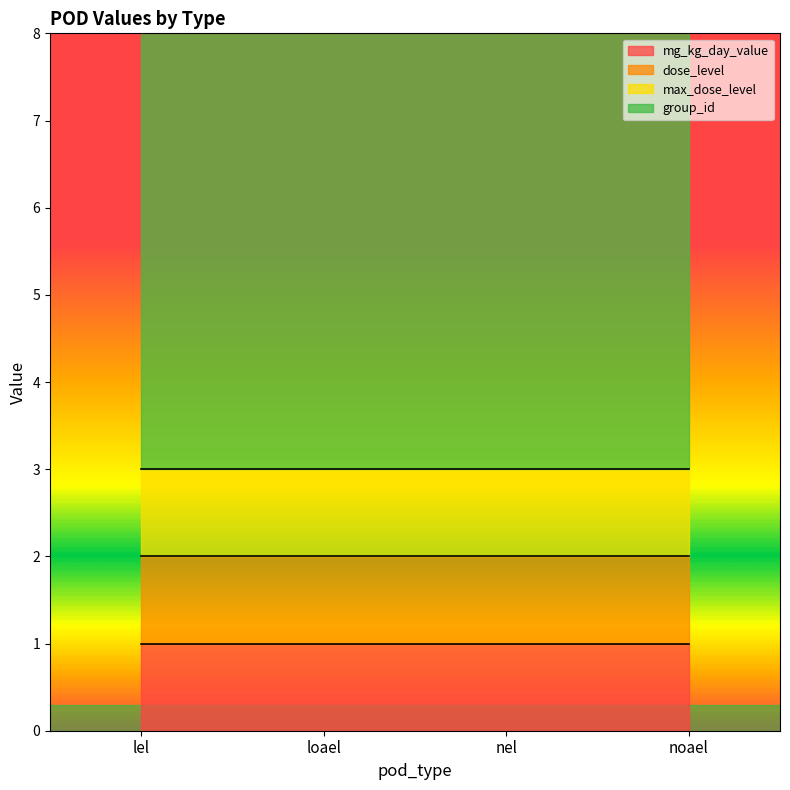

What are all the series names shown in the legend?

mg_kg_day_value, dose_level, max_dose_level, group_id